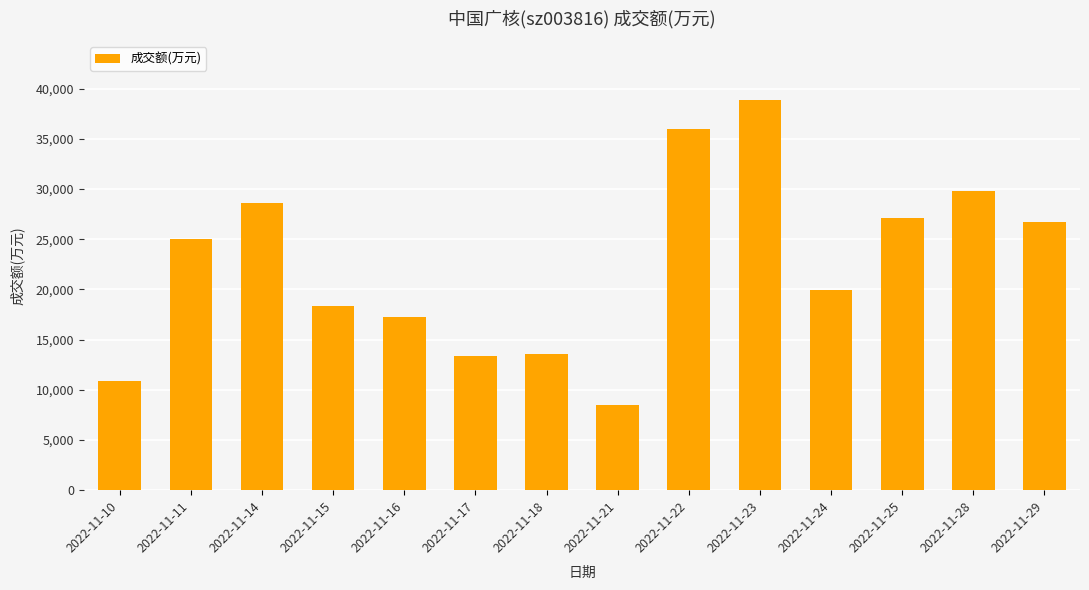

What is the change in value from 2022-11-15 to 2022-11-25?

+8765